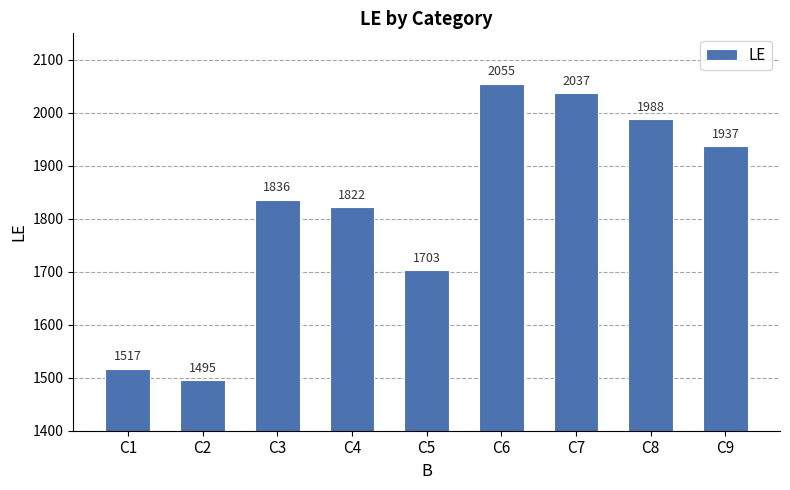

What is the change in value from C4 to C8?

+166